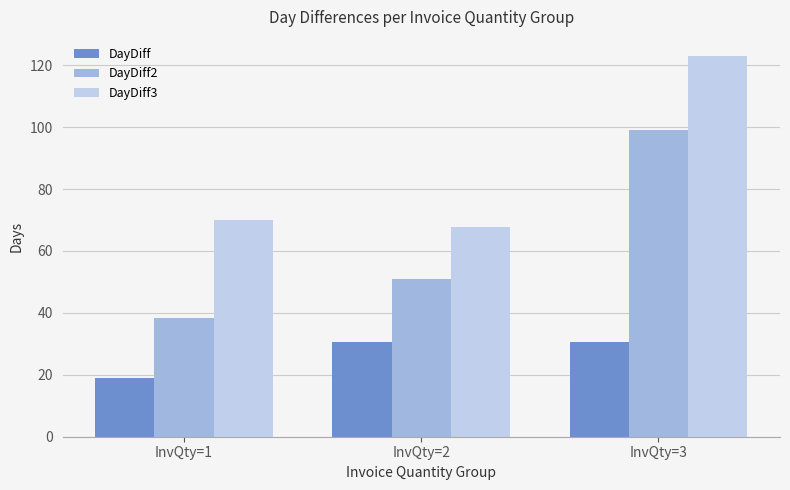

The value of DayDiff2 at InvQty=1 is 38.3. True or false?

True